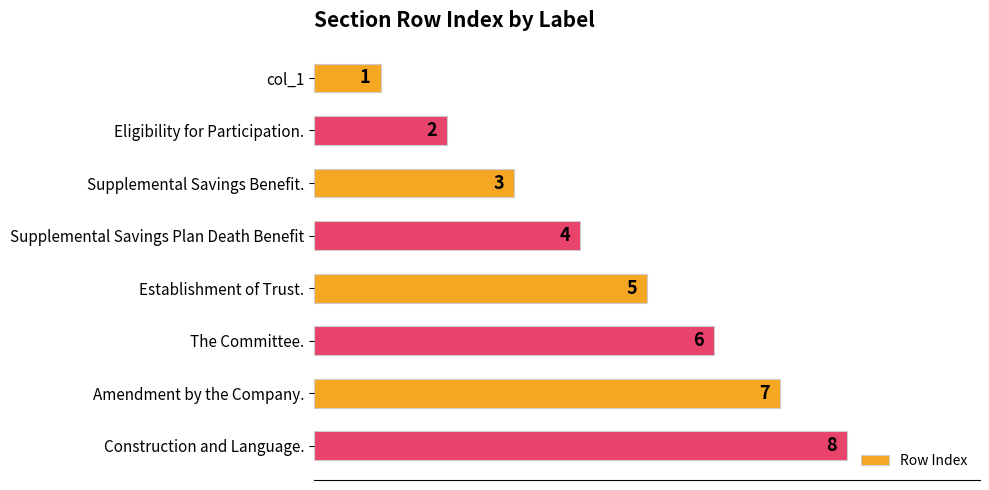

List the labels in order of value, smallest first.

col_1, Eligibility for Participation., Supplemental Savings Benefit., Supplemental Savings Plan Death Benefit, Establishment of Trust., The Committee., Amendment by the Company., Construction and Language.